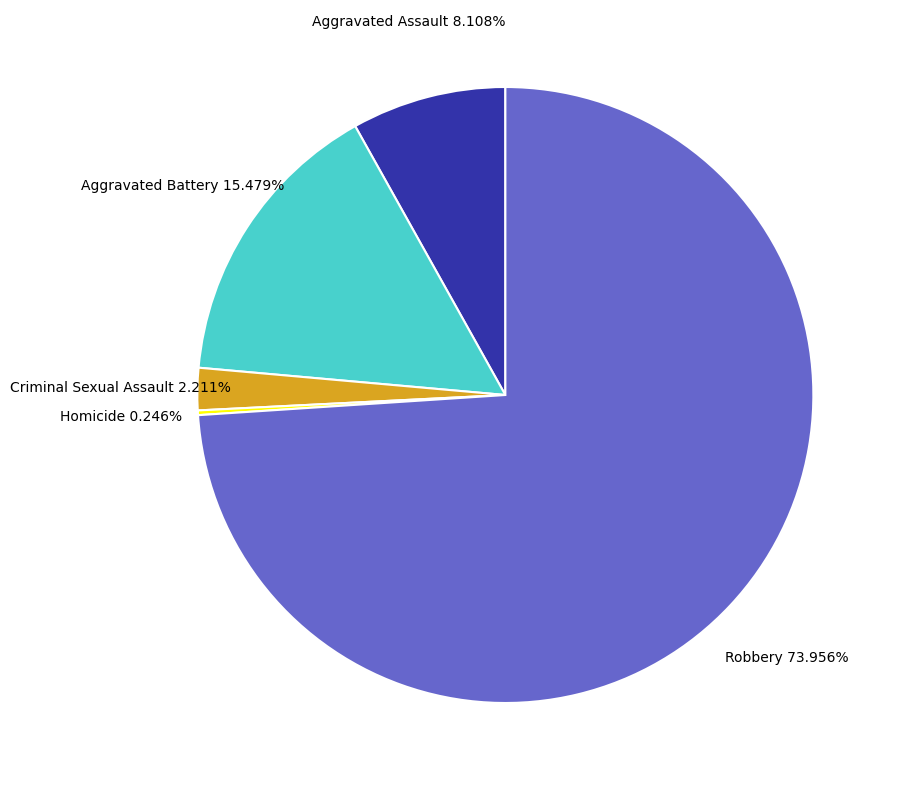

How much of the chart is everything except Aggravated Assault?

91.9%